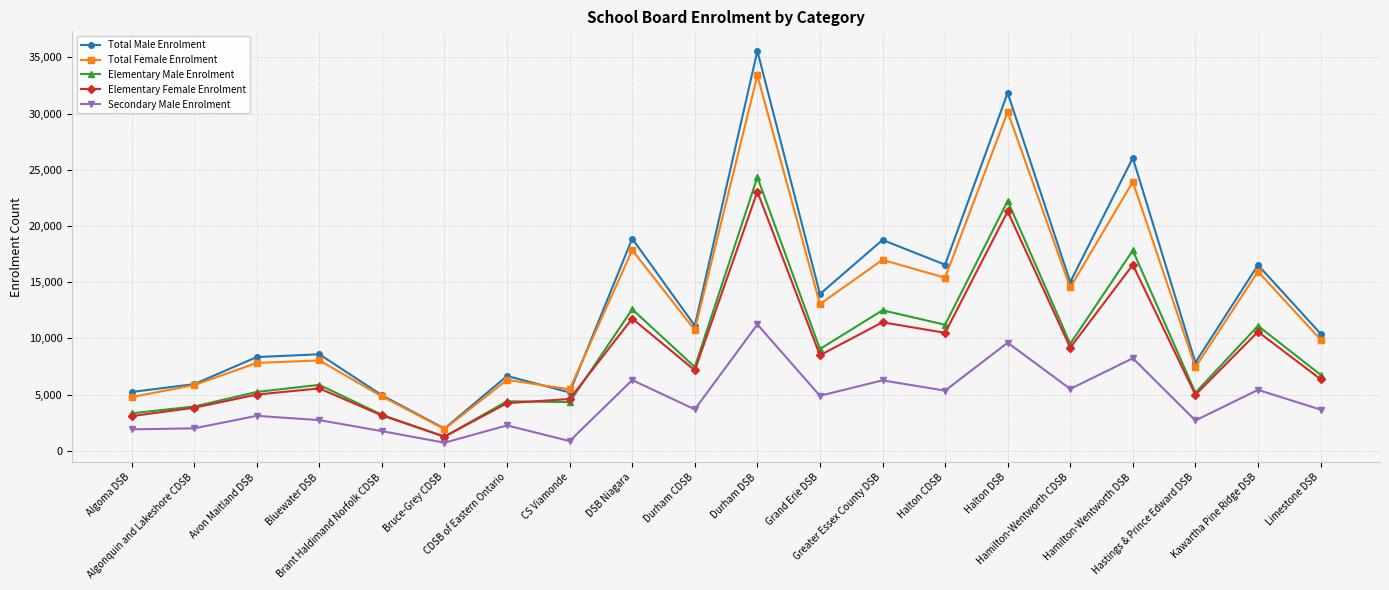

What is the minimum value for Secondary Male Enrolment?

714